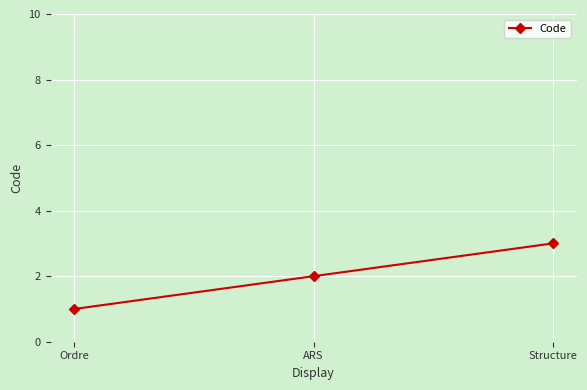

The chart shows a value of 1 at Structure. True or false?

False